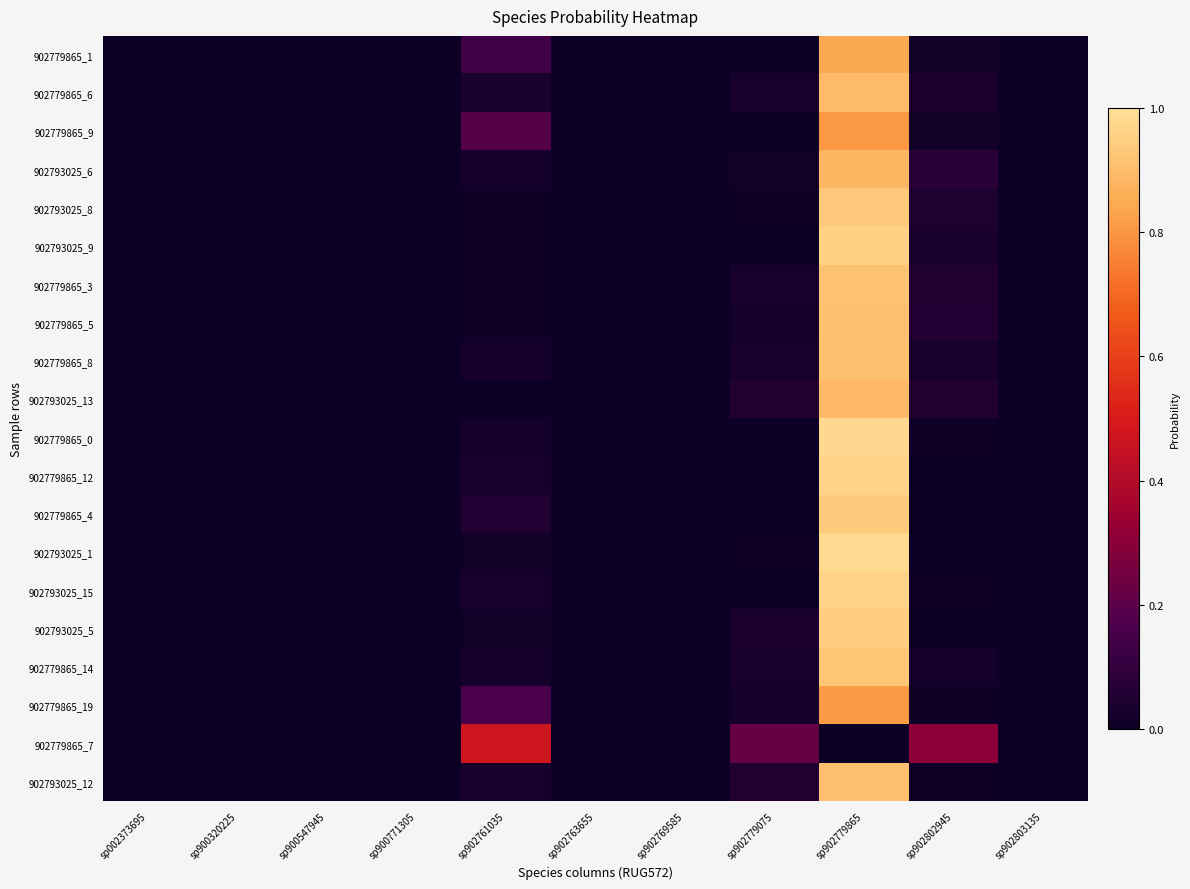

How many distinct data groups are displayed?

20